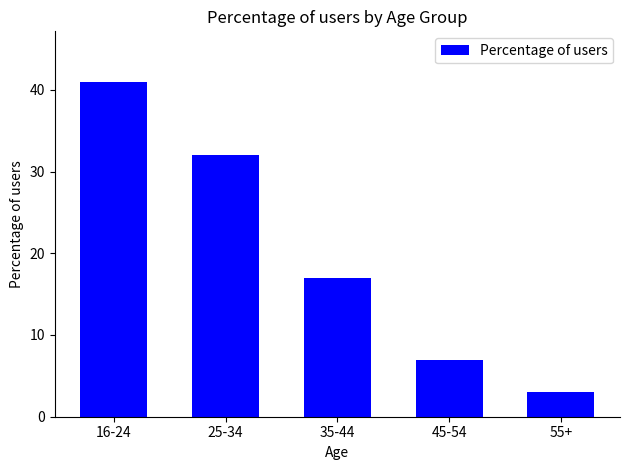

The chart shows a value of 57 at 16-24. True or false?

False